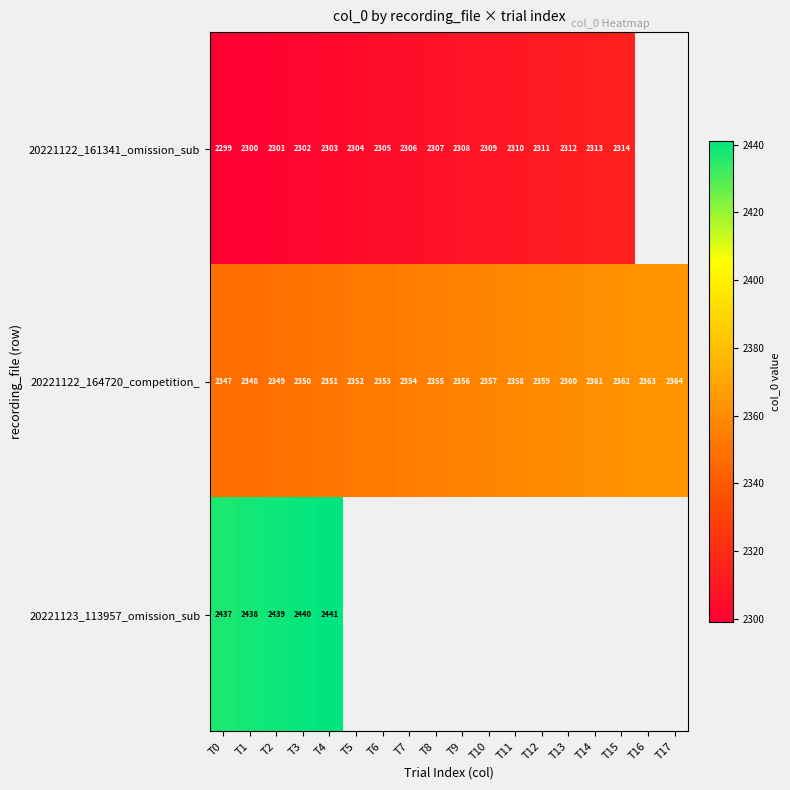

Is it true that 20221122_161341_omission_sub equals 3085 at T1?

False